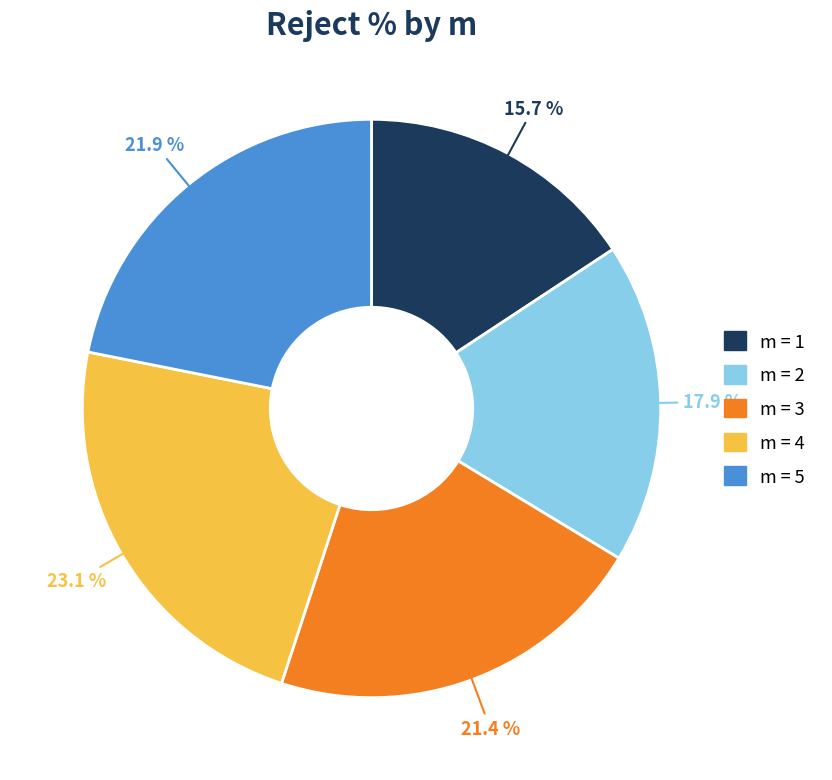

Which category has the smallest portion of the pie?

m = 1